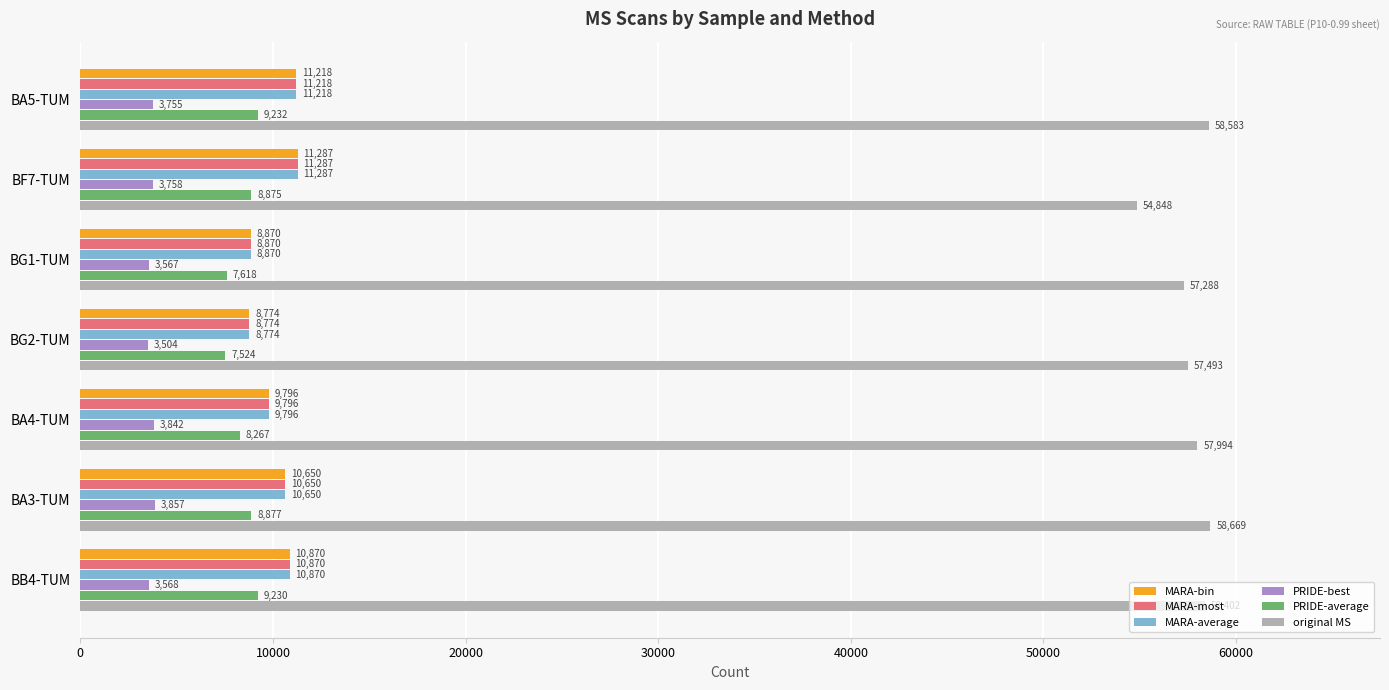

Which series has the largest range (max minus min)?

original MS